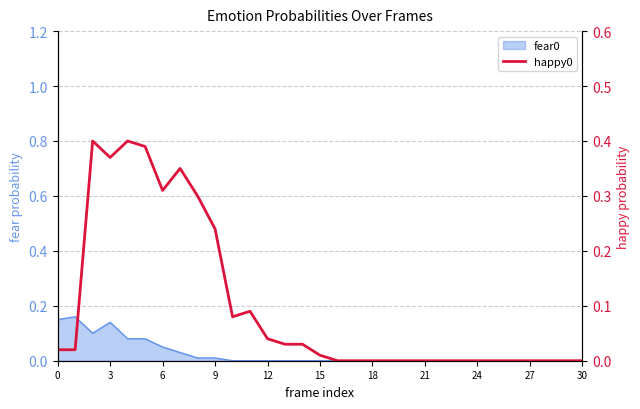

True or false: the data has more than 1 interior local peaks.

True